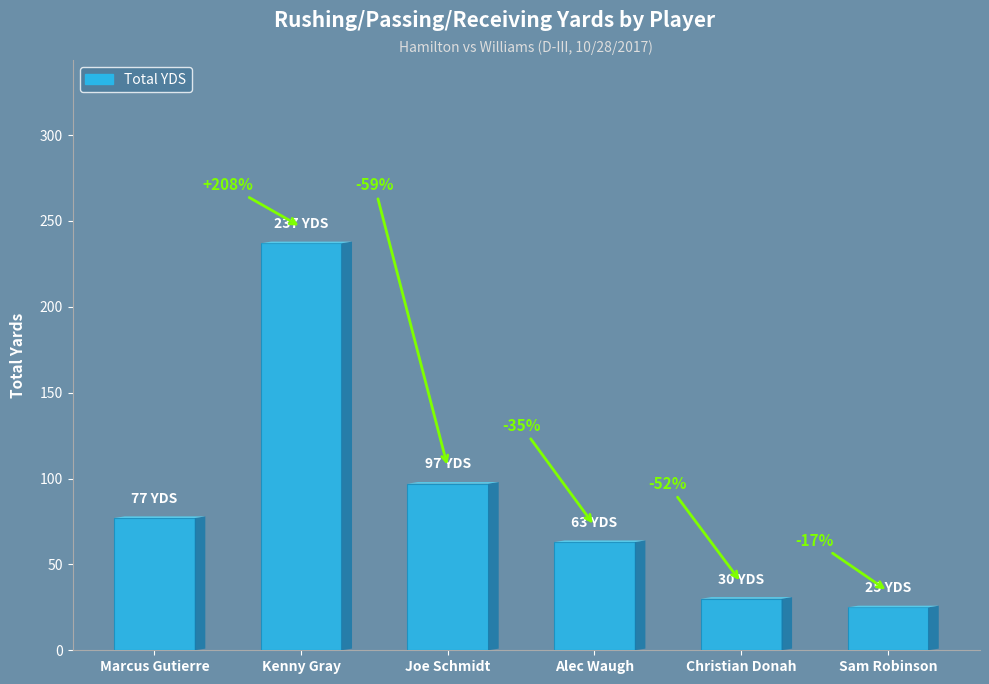

What is the ratio of the value at Joe Schmidt to the value at Alec Waugh?

1.5